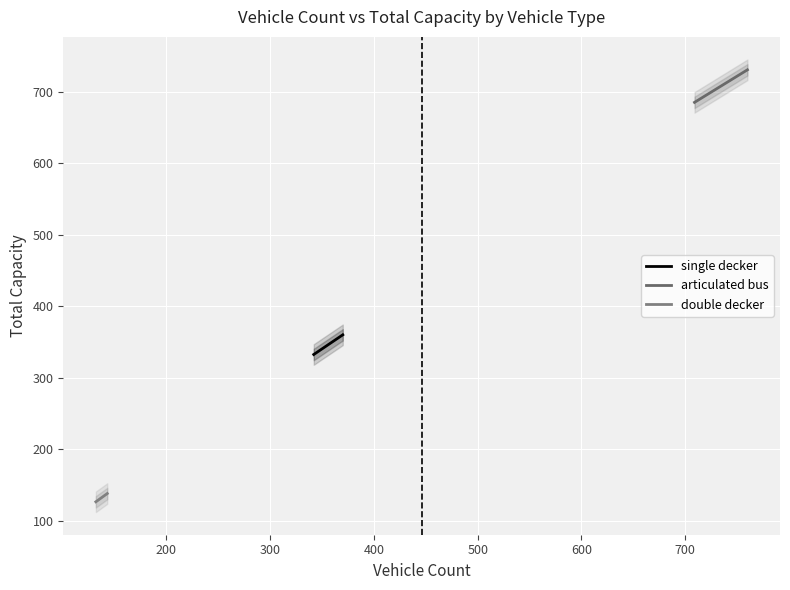

What is the difference between the highest and lowest values at 300?

567.8